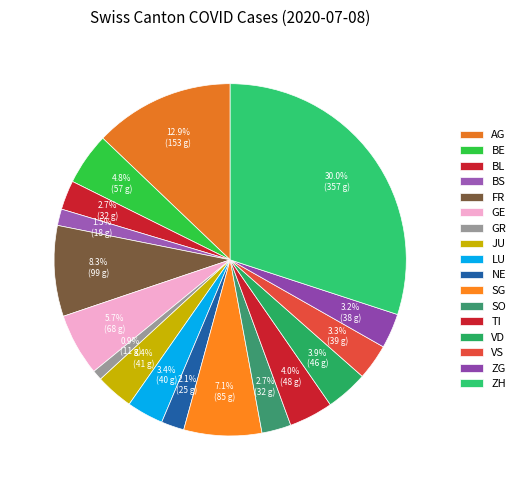

How many segments does this pie chart have?

17